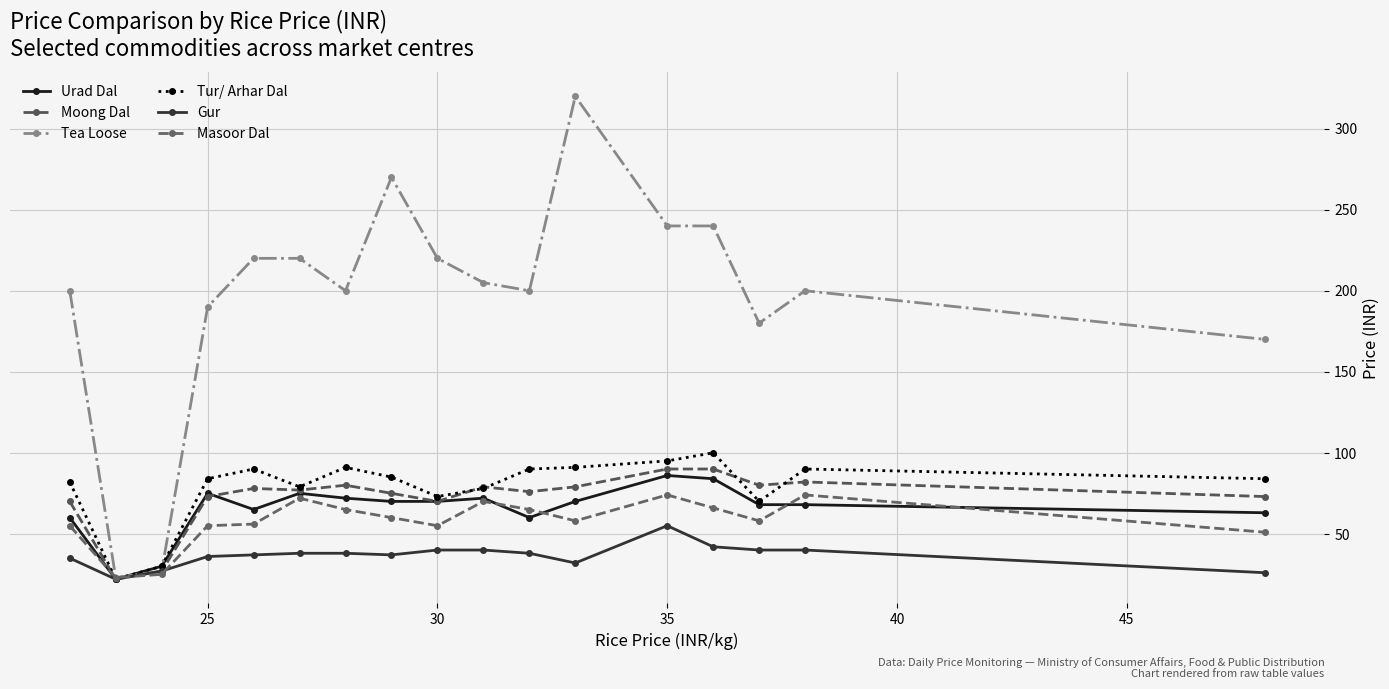

What is the value of the Urad Dal point at the 9th from the left?

70